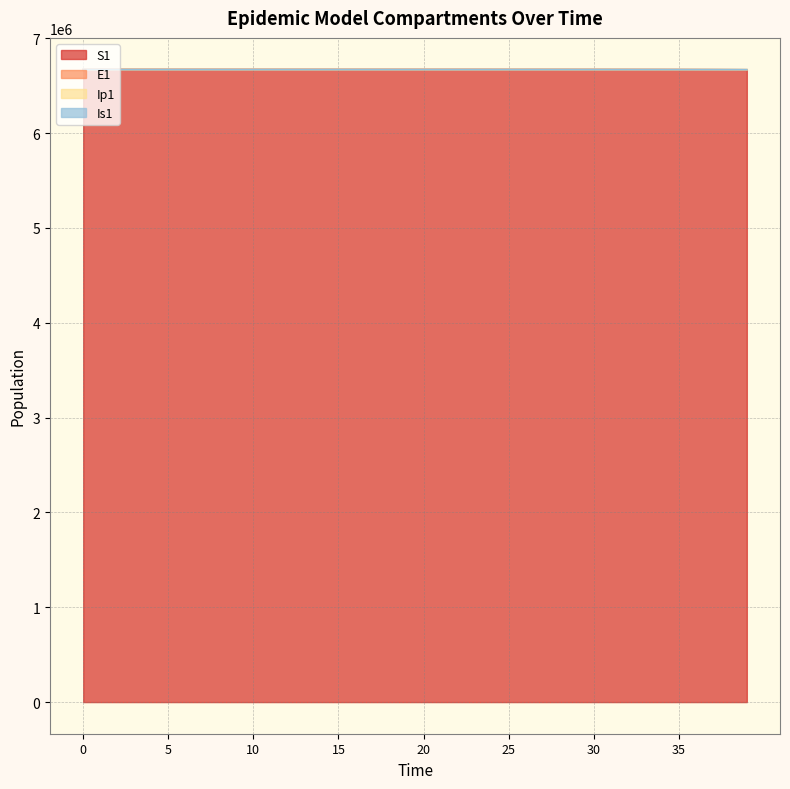

What is the greatest value displayed?

6671083.0